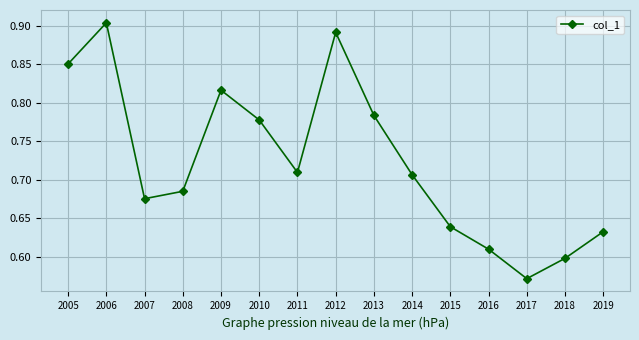

What is the sum of all values?

10.8